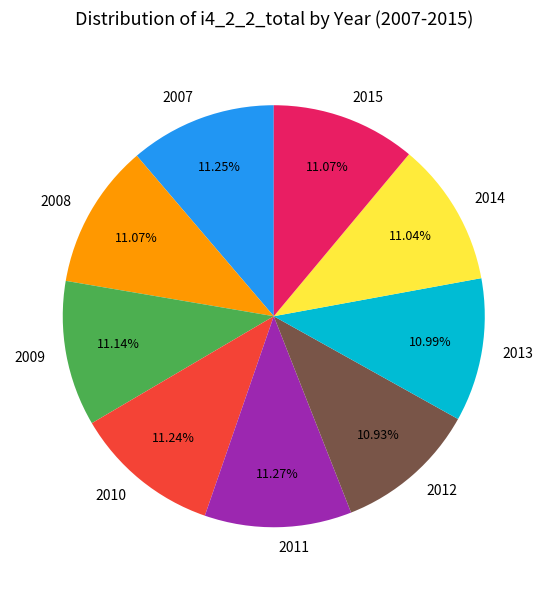

What percentage do 2009 and 2011 together represent?

22.4%